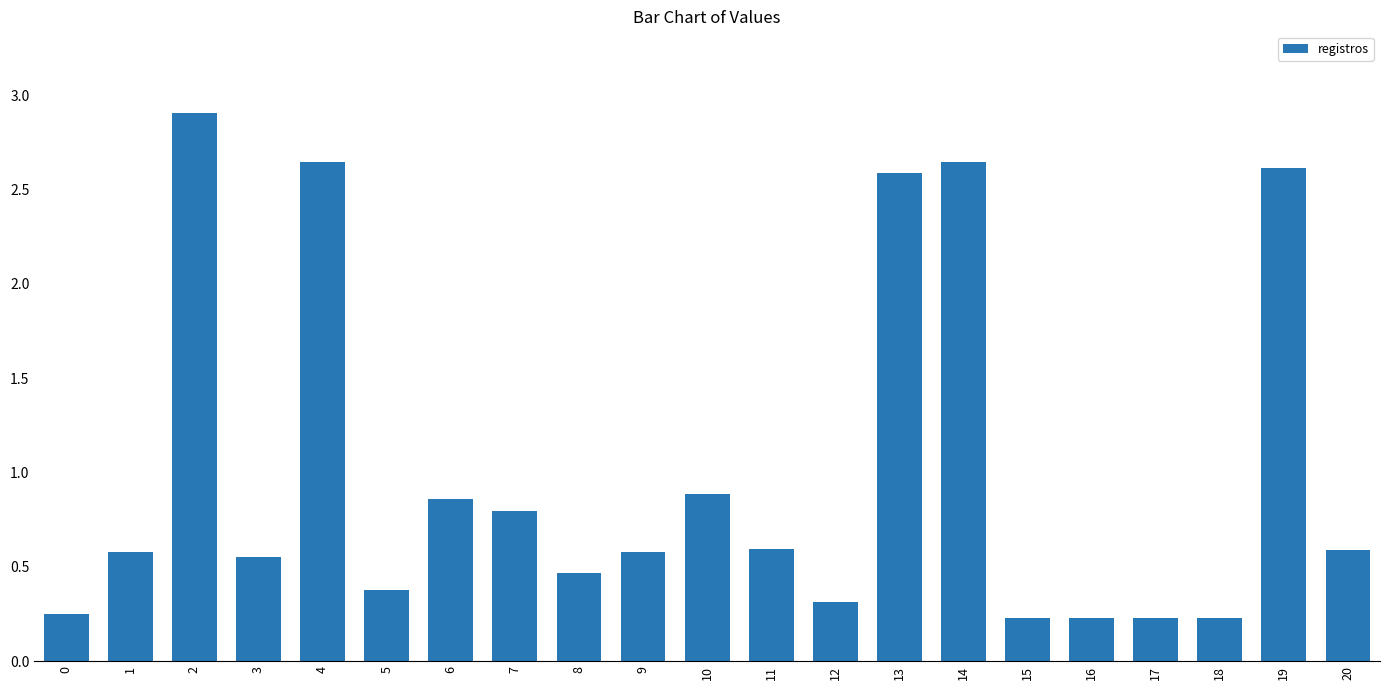

How many bars are there in total?

21